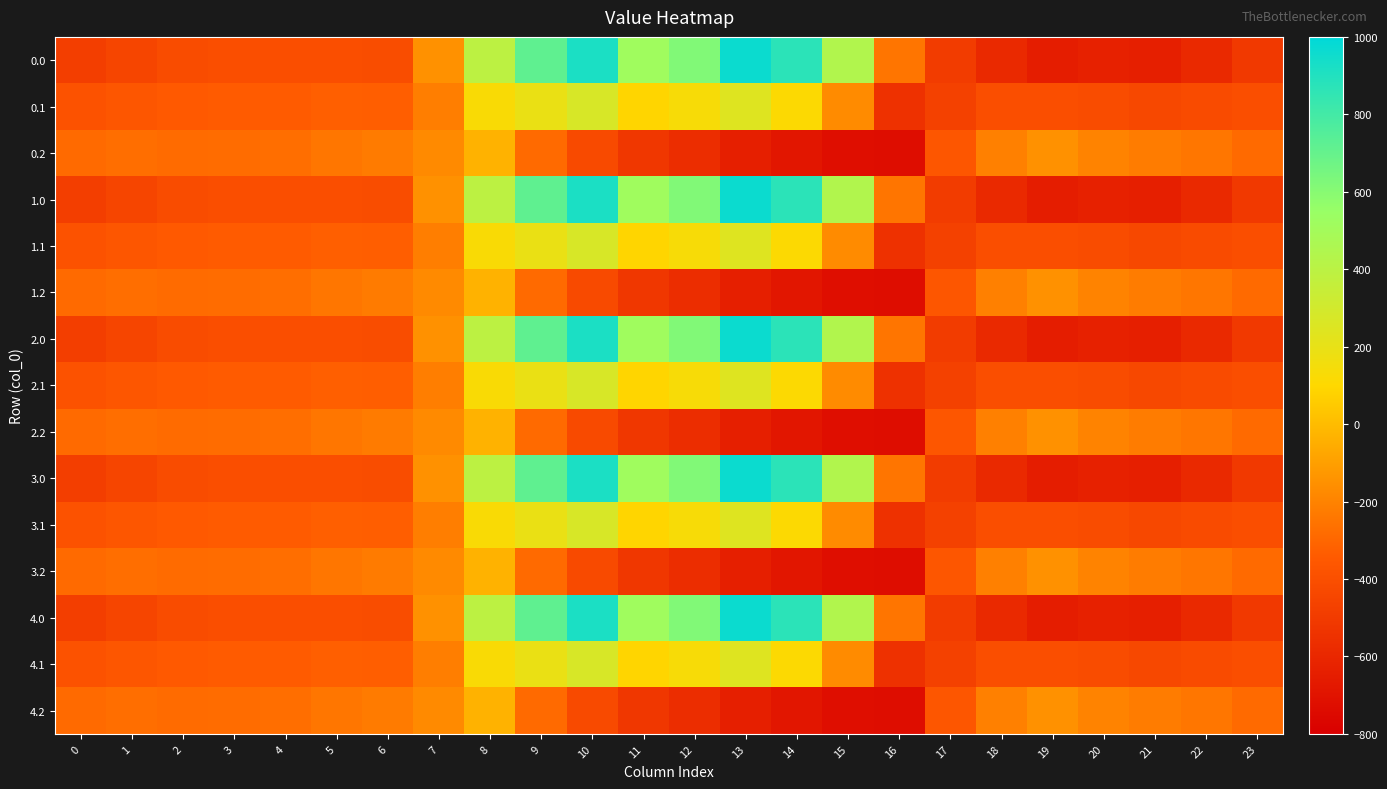

What is the greatest value displayed?

962.7